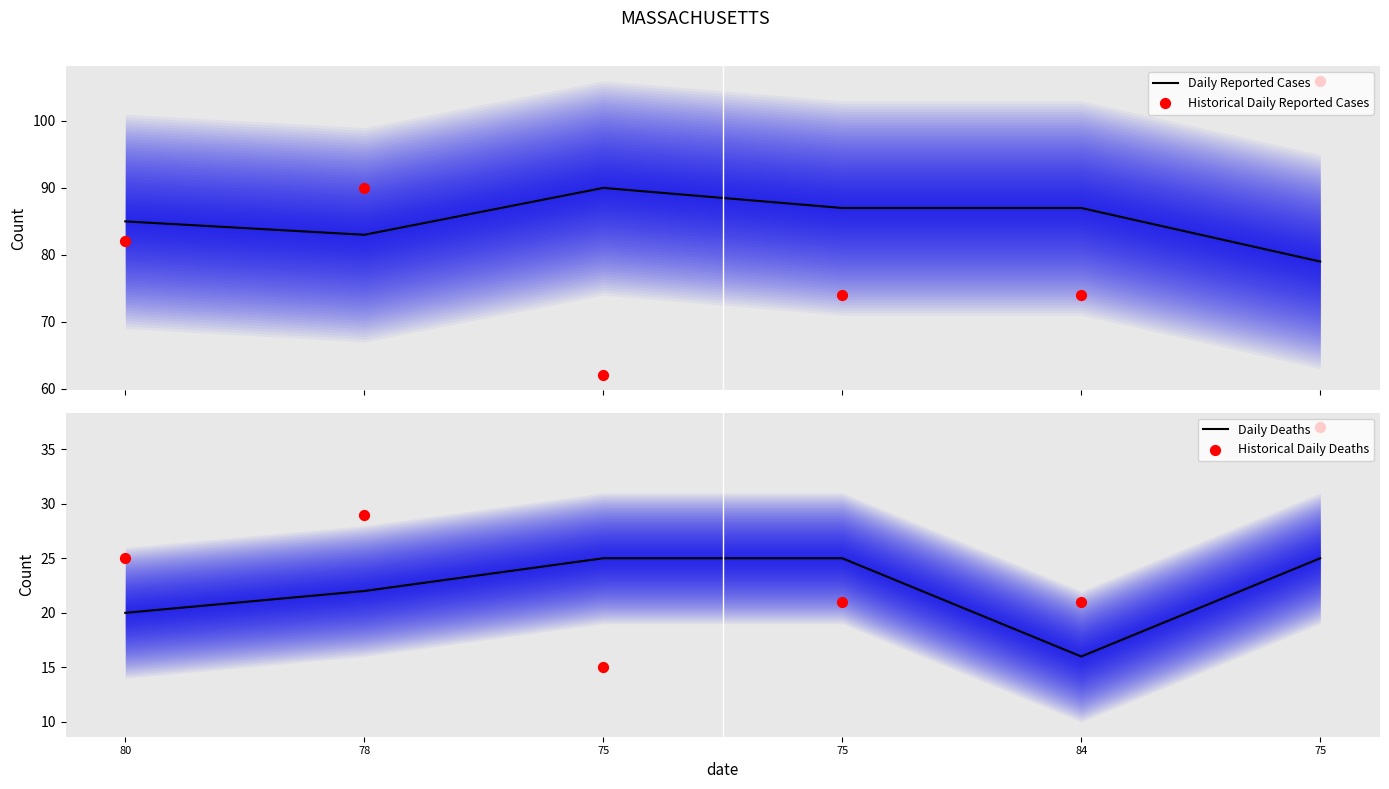

Which series has the widest spread of Y values?

Historical Daily Reported Cases